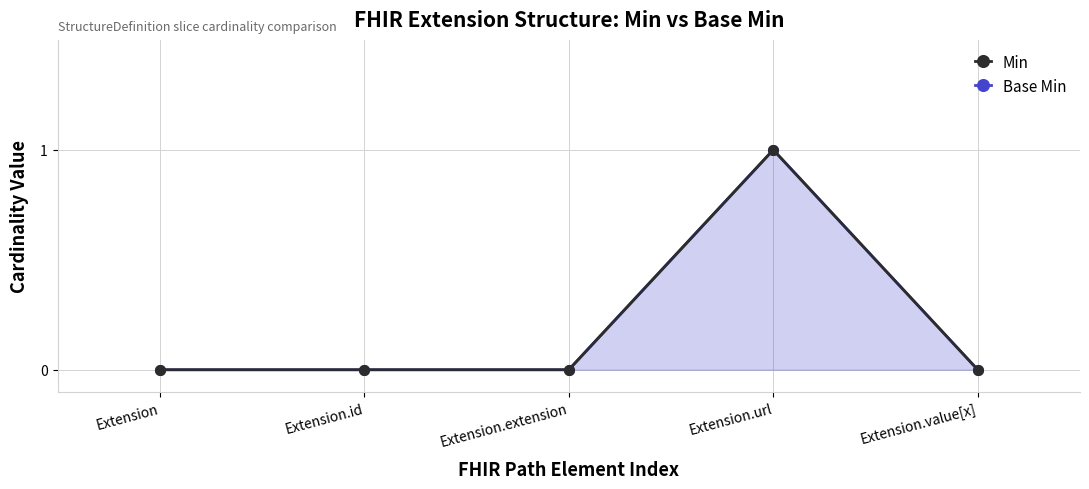

How many positive values does the Min series have?

1